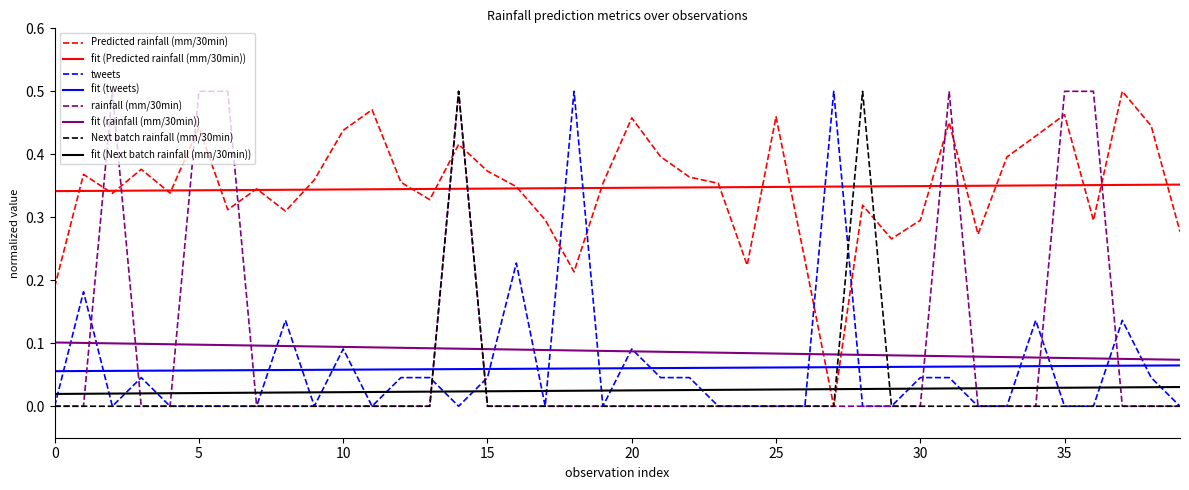

True or false: fit (tweets) and rainfall (mm/30min) intersect in this chart.

True